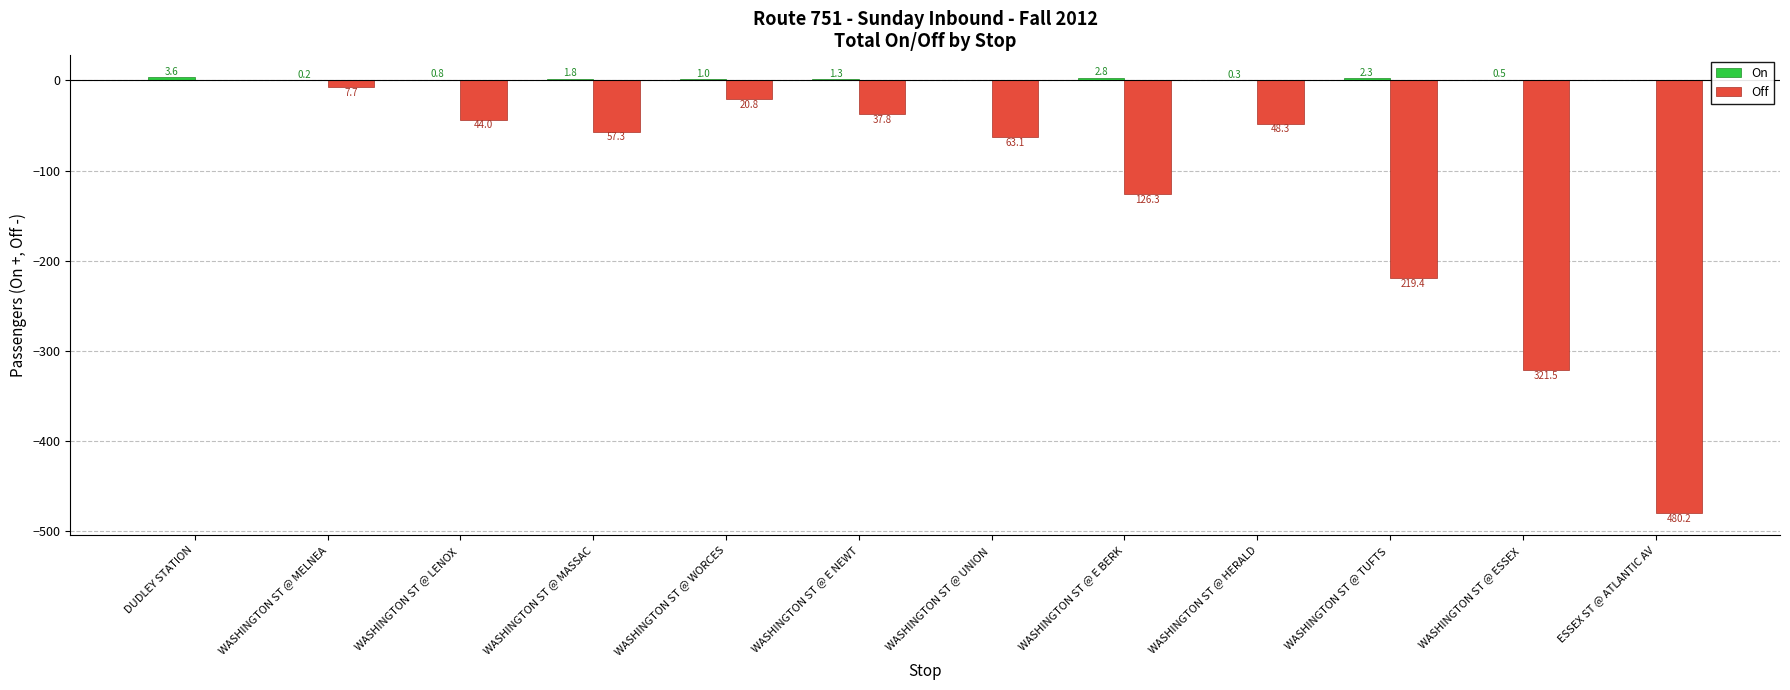

Reading right to left, transcribe all the data shown in this chart.

On: ESSEX ST @ ATLANTIC AV=0.0	WASHINGTON ST @ ESSEX =0.5	WASHINGTON ST @ TUFTS =2.3	WASHINGTON ST @ HERALD=0.3	WASHINGTON ST @ E BERK=2.8	WASHINGTON ST @ UNION =0.0	WASHINGTON ST @ E NEWT=1.3	WASHINGTON ST @ WORCES=1.0	WASHINGTON ST @ MASSAC=1.8	WASHINGTON ST @ LENOX =0.8	WASHINGTON ST @ MELNEA=0.2	DUDLEY STATION=3.6
Off: ESSEX ST @ ATLANTIC AV=-480.2	WASHINGTON ST @ ESSEX =-321.5	WASHINGTON ST @ TUFTS =-219.4	WASHINGTON ST @ HERALD=-48.3	WASHINGTON ST @ E BERK=-126.3	WASHINGTON ST @ UNION =-63.1	WASHINGTON ST @ E NEWT=-37.8	WASHINGTON ST @ WORCES=-20.8	WASHINGTON ST @ MASSAC=-57.3	WASHINGTON ST @ LENOX =-44.0	WASHINGTON ST @ MELNEA=-7.7	DUDLEY STATION=0.0